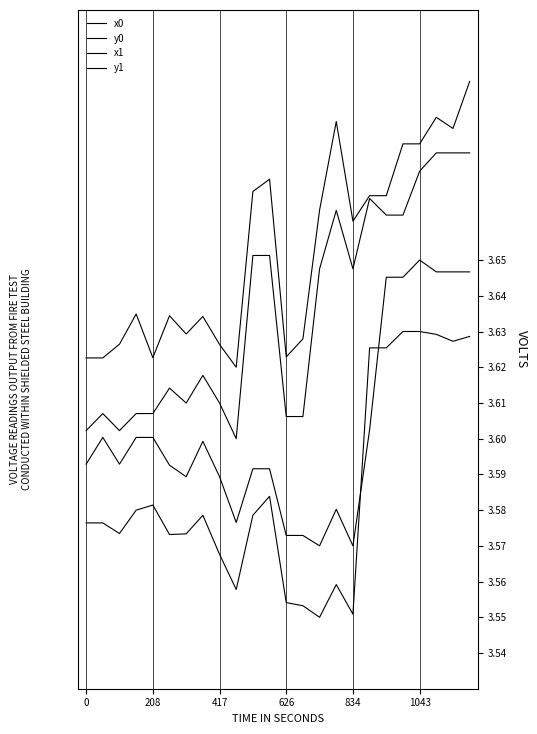

True or false: y0 and x0 intersect in this chart.

False